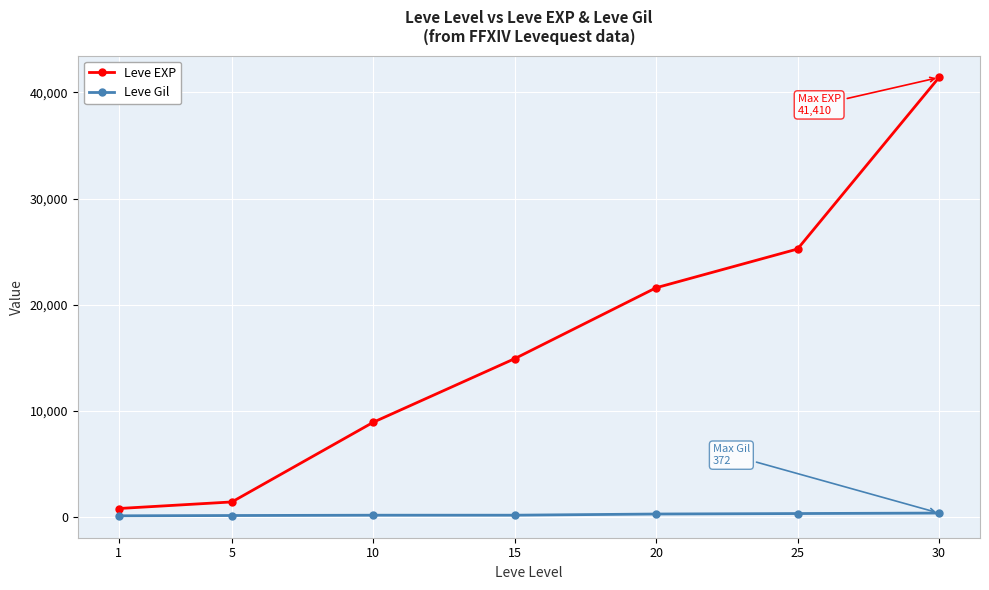

How many lines are shown in the chart?

2